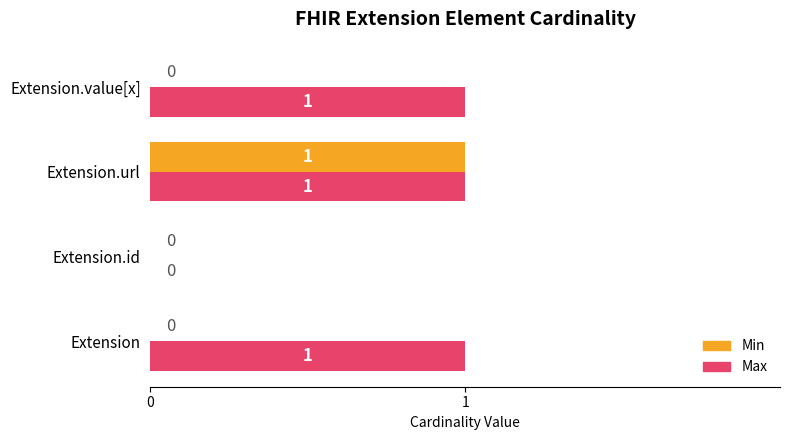

Between Extension.id and Extension.value[x], which series saw the biggest shift?

Max